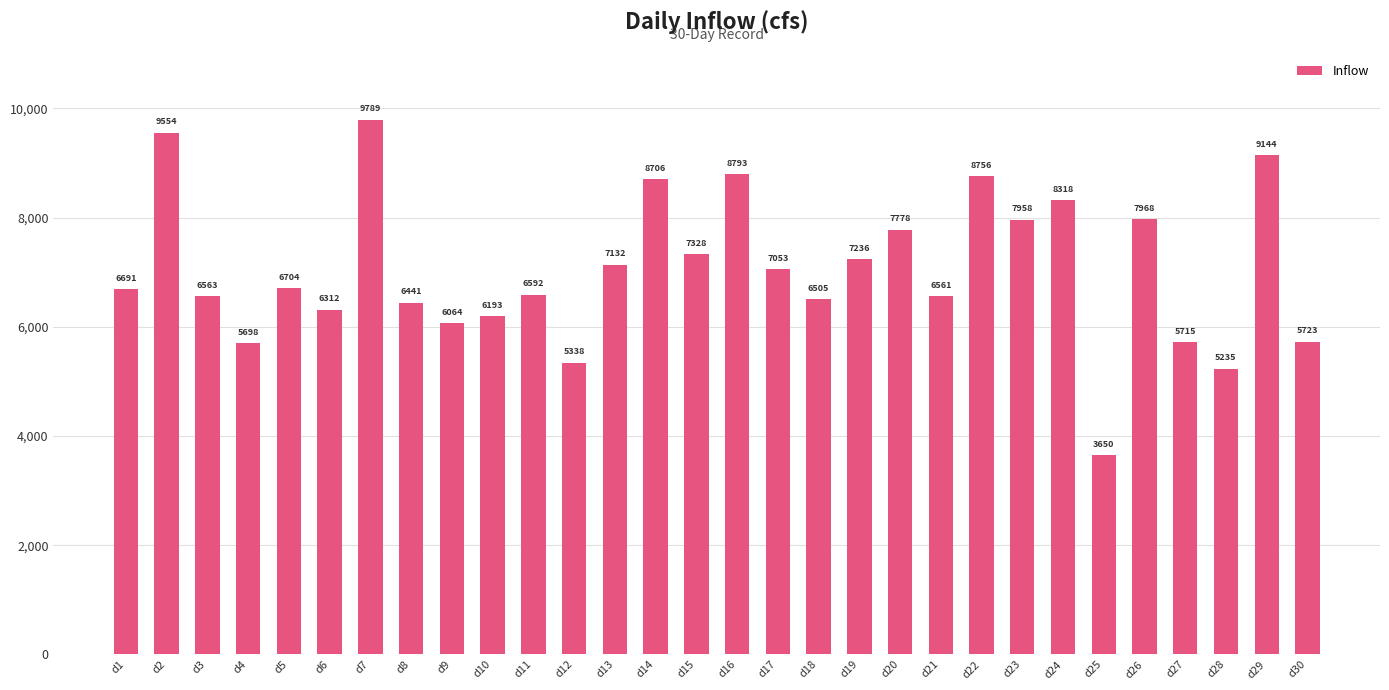

List the labels in order of value, smallest first.

d25, d28, d12, d4, d27, d30, d9, d10, d6, d8, d18, d21, d3, d11, d1, d5, d17, d13, d19, d15, d20, d23, d26, d24, d14, d22, d16, d29, d2, d7